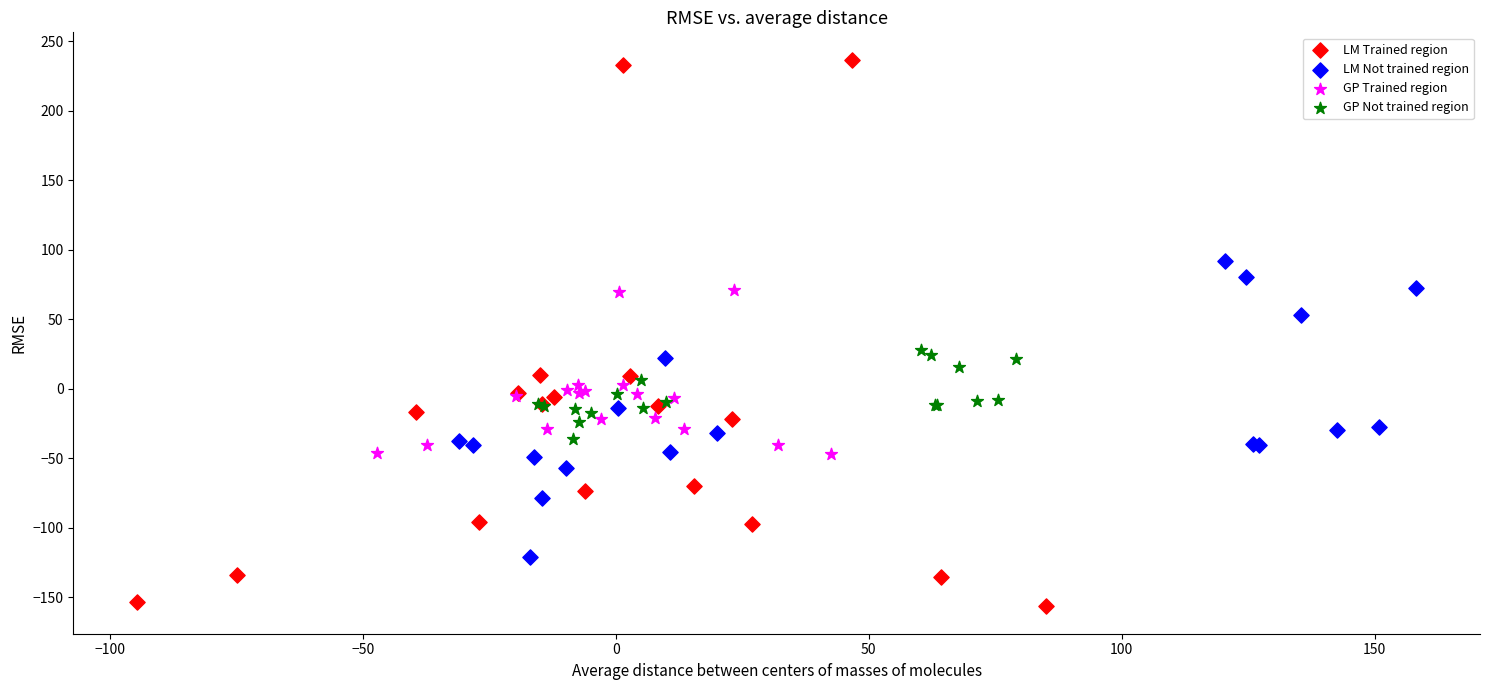

Which series contains the lowest Y value?

LM Trained region